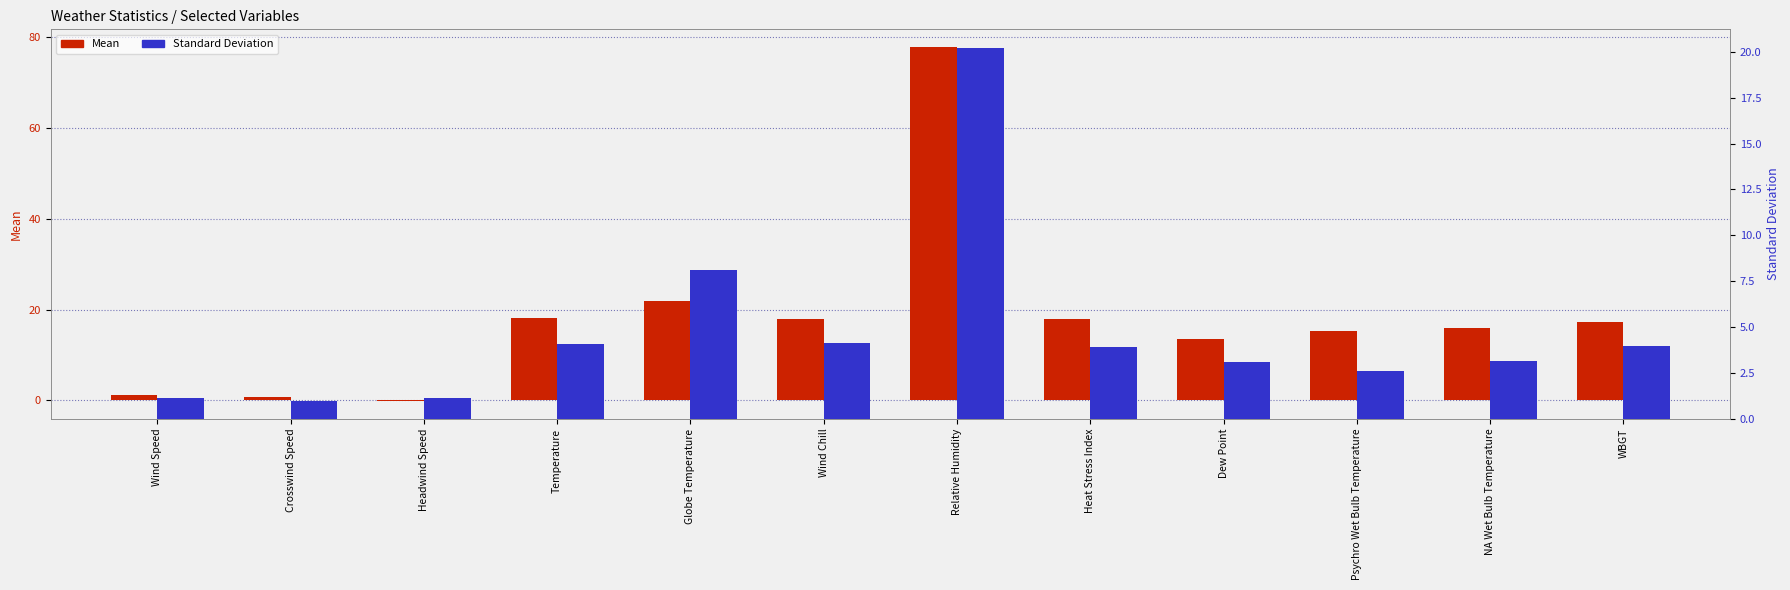

At which label does Mean first exceed 17?

Temperature